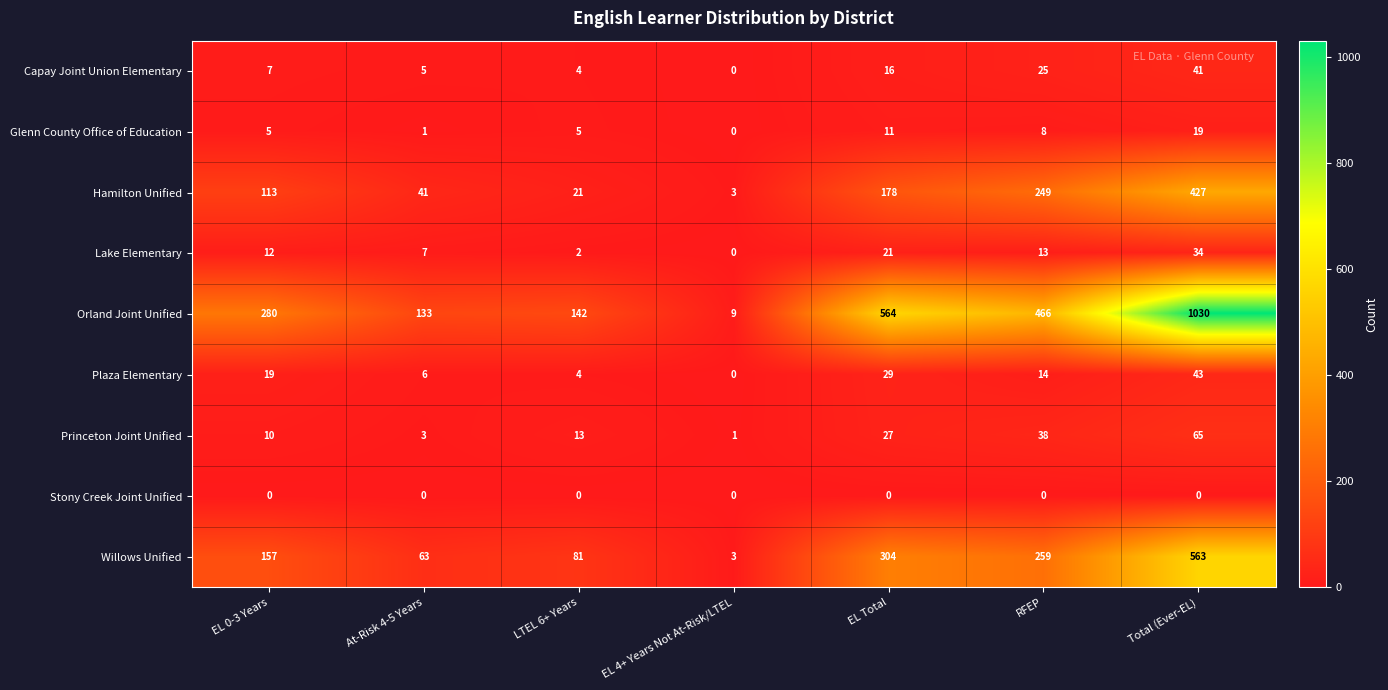

Where is Willows Unified nearest to the value 283?

EL Total